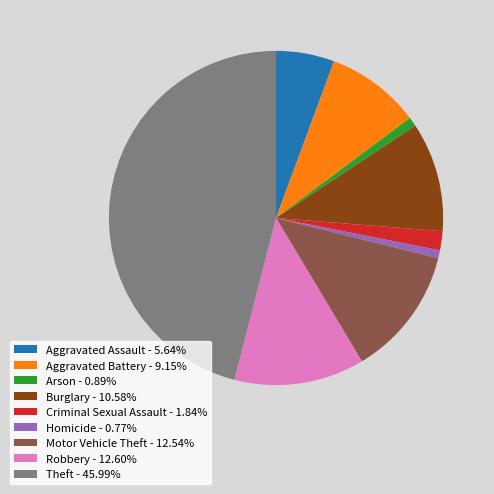

Does any single category account for the majority?

No